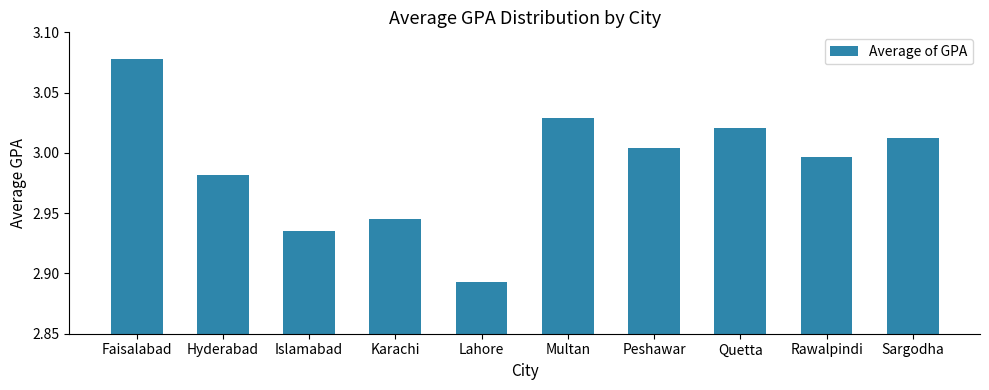

Where does the data first go above 3?

Faisalabad